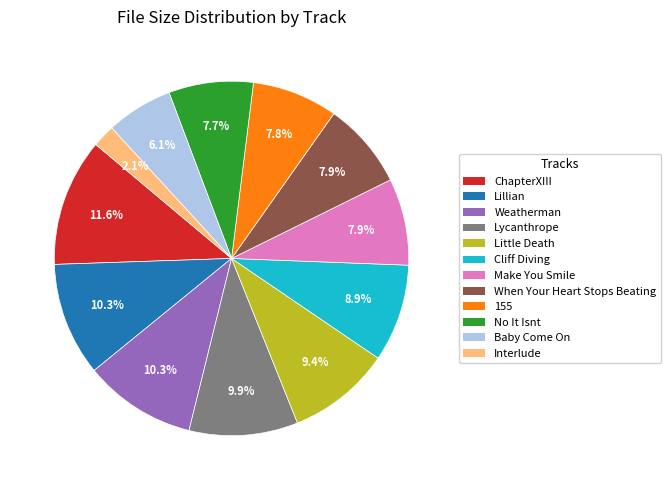

Is there a majority slice in this chart?

No